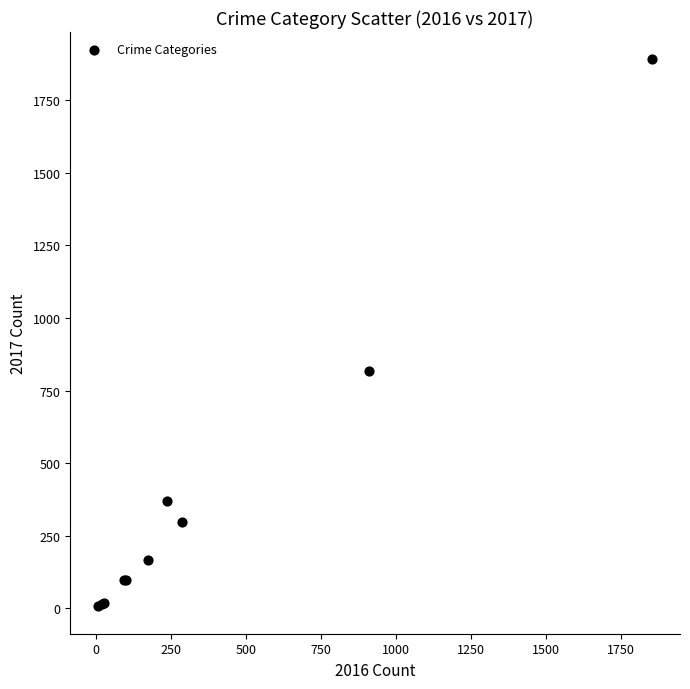

What Y value in the scatter plot is closest to 949?

819